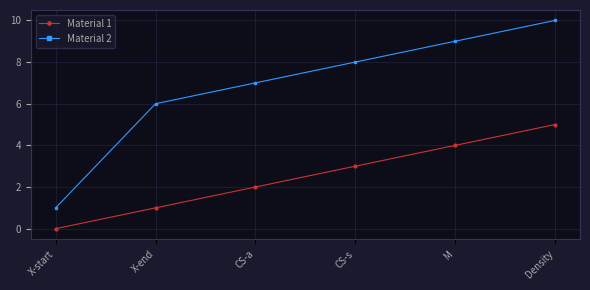

Is the value of Material 2 at CS-a greater than the value of Material 1 at X-end?

Yes